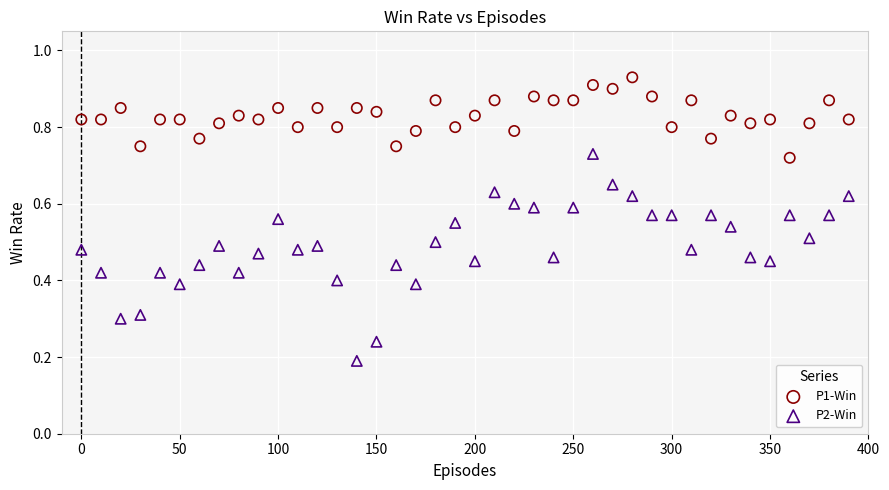

Which series contains the lowest Y value?

P2-Win